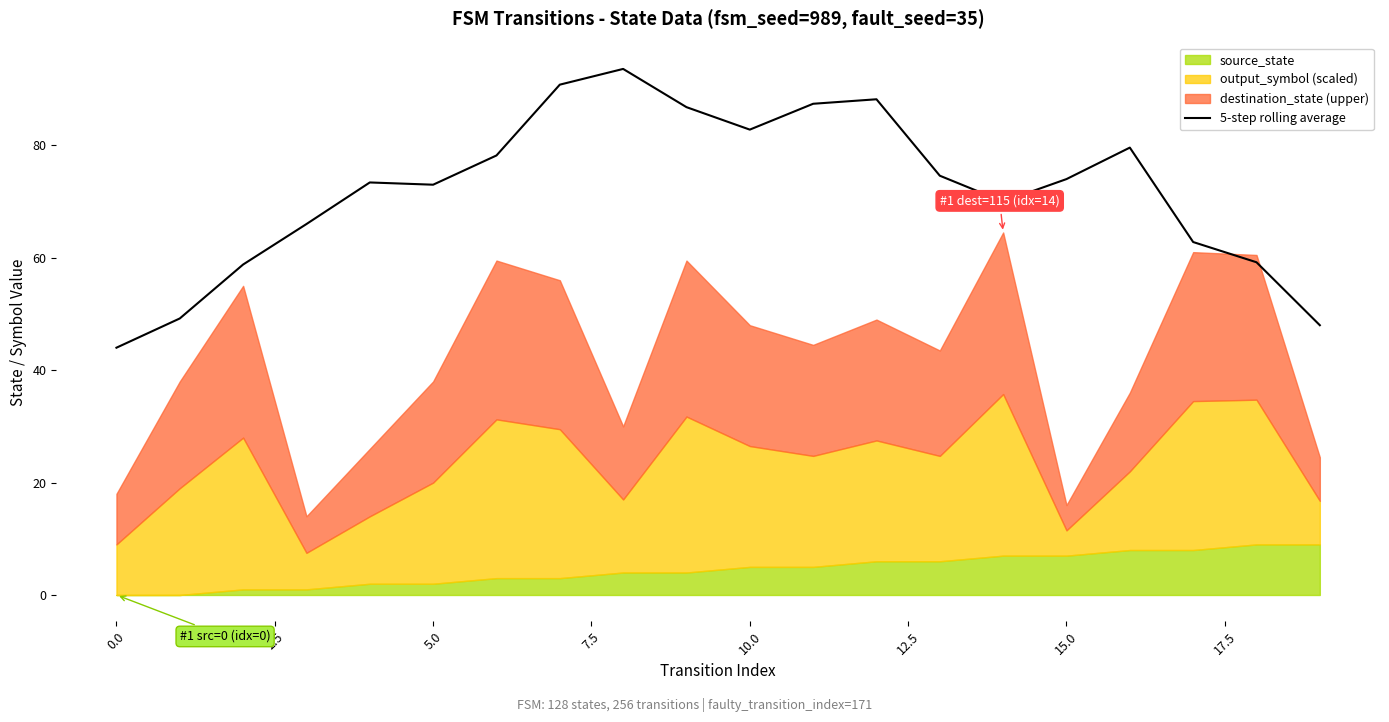

What is the maximum value for 5-step rolling average?

93.6